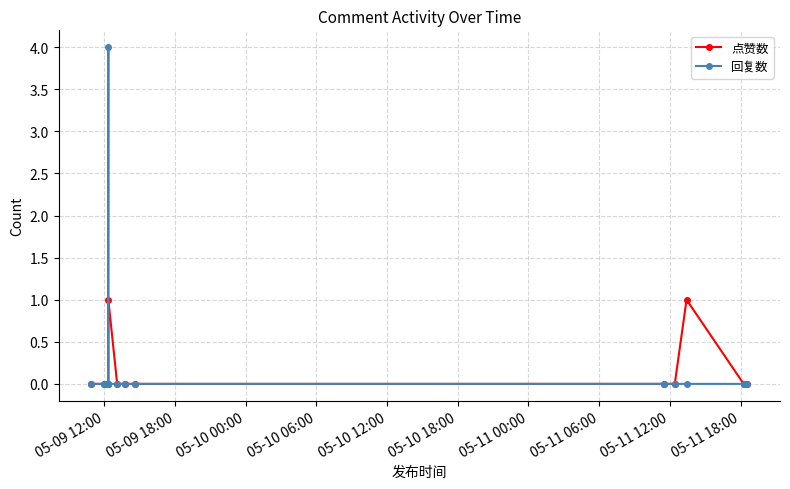

At which label is 点赞数 closest to 0?

05-09 12:00